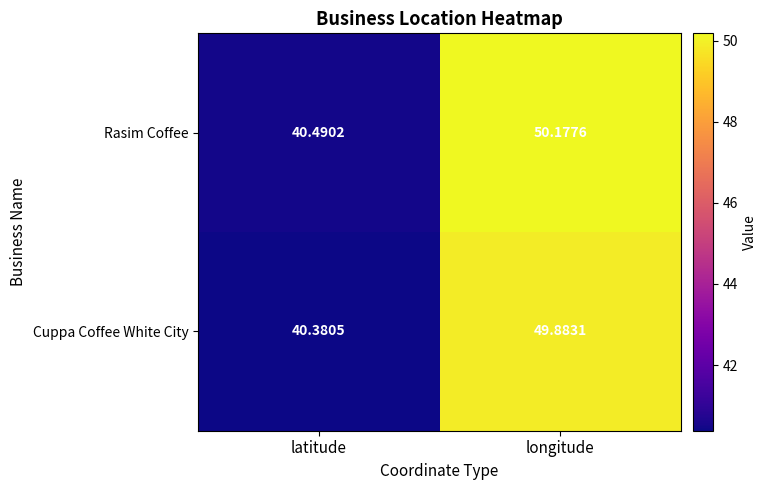

At which category does the chart reach its peak across all series?

longitude